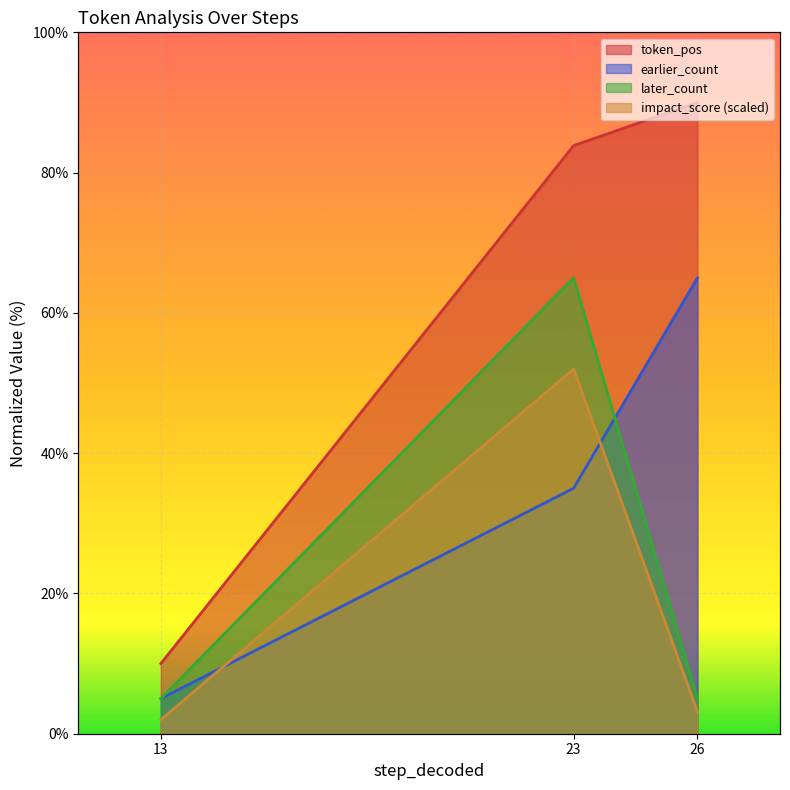

What is the value of the later_count point at the 3rd from the left?

5.0